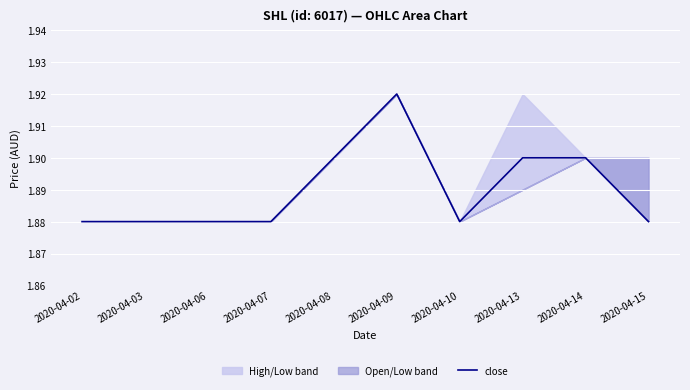

How many points are lower than both their immediate neighbors (excluding endpoints)?

1